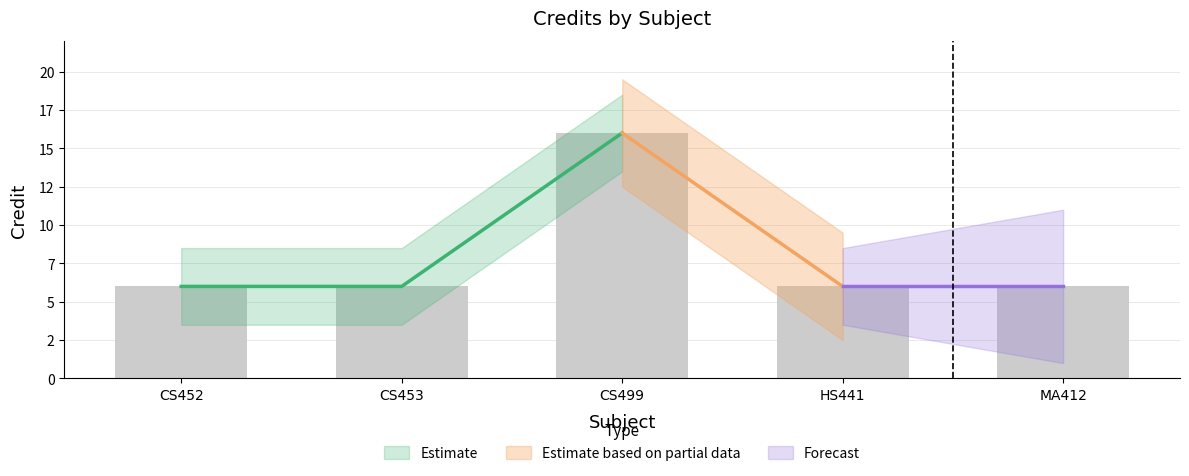

What is the value of the 1st bar from the left?

6